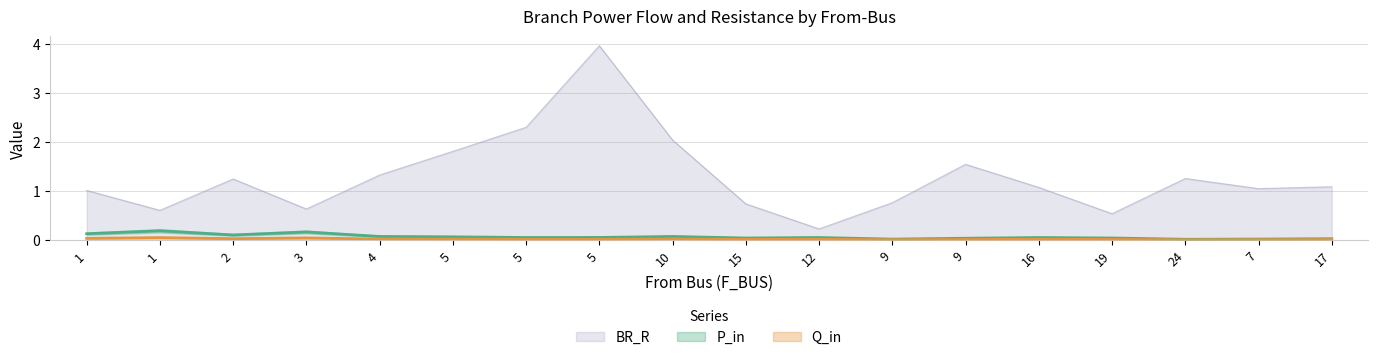

What is the sum of all BR_R values?

23.1